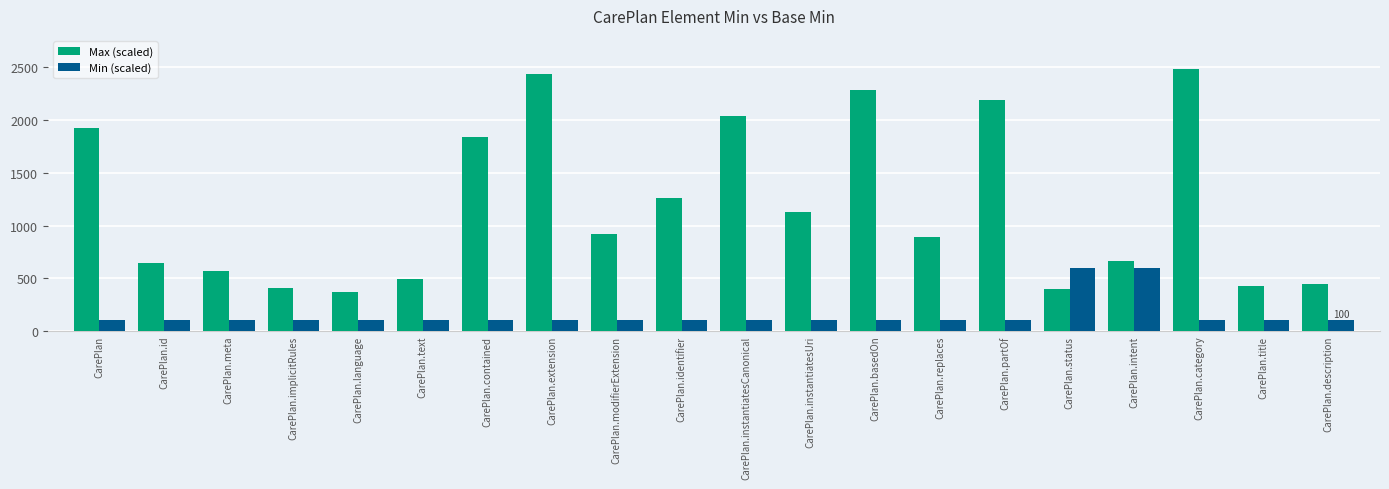

Between CarePlan.implicitRules and CarePlan.intent, which series saw the biggest shift?

Min (scaled)